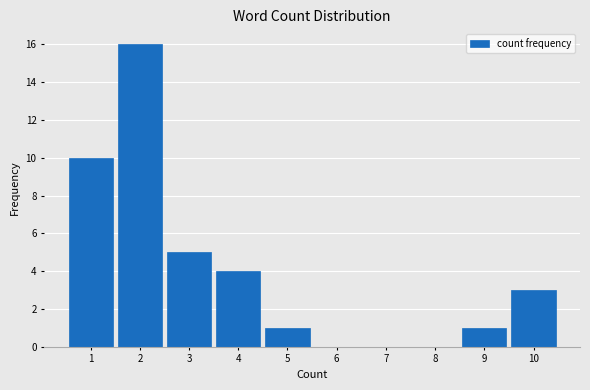

Reading left to right, transcribe all the data shown in this chart.

1=10	2=16	3=5	4=4	5=1	6=0	7=0	8=0	9=1	10=3